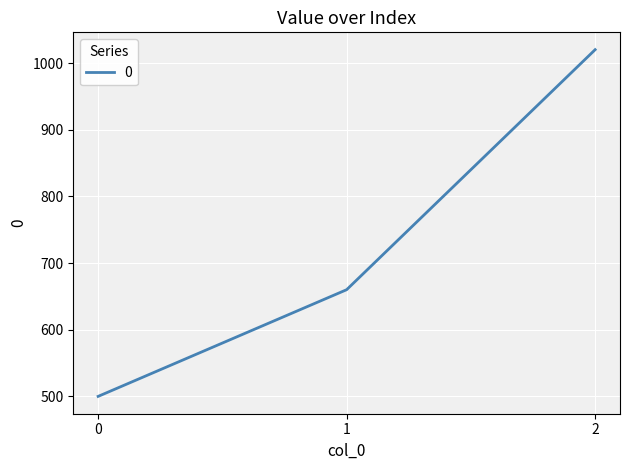

Rank the categories by value from highest to lowest.

2, 1, 0